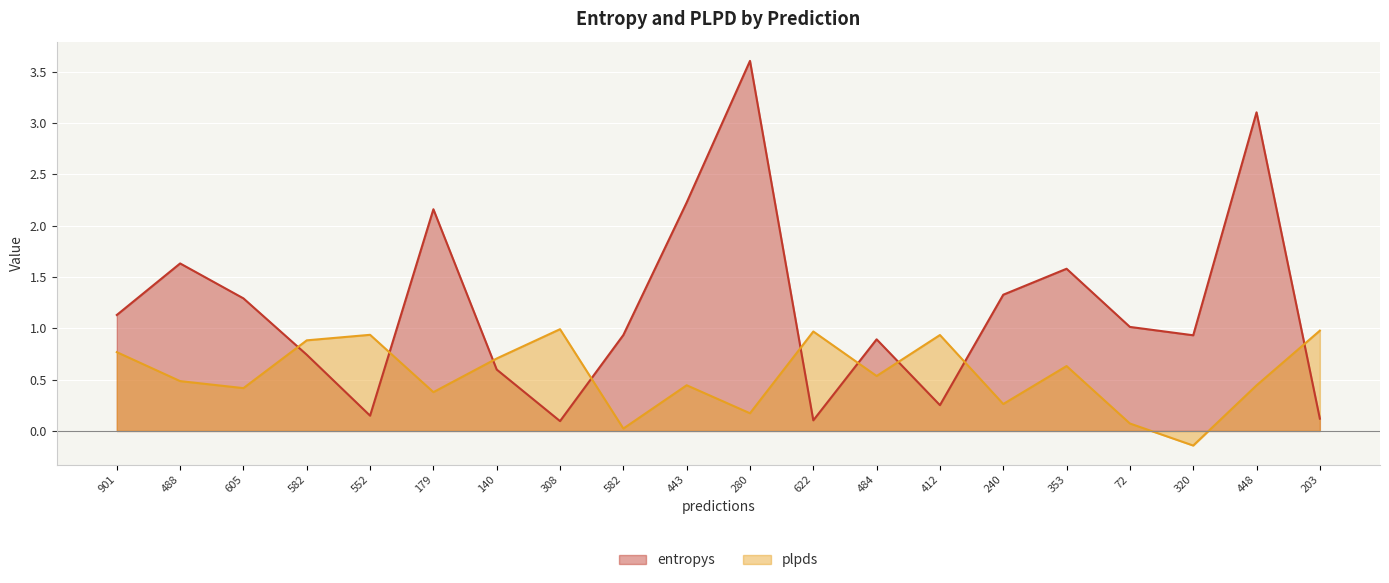

At which category is the sum across all series the highest?

280